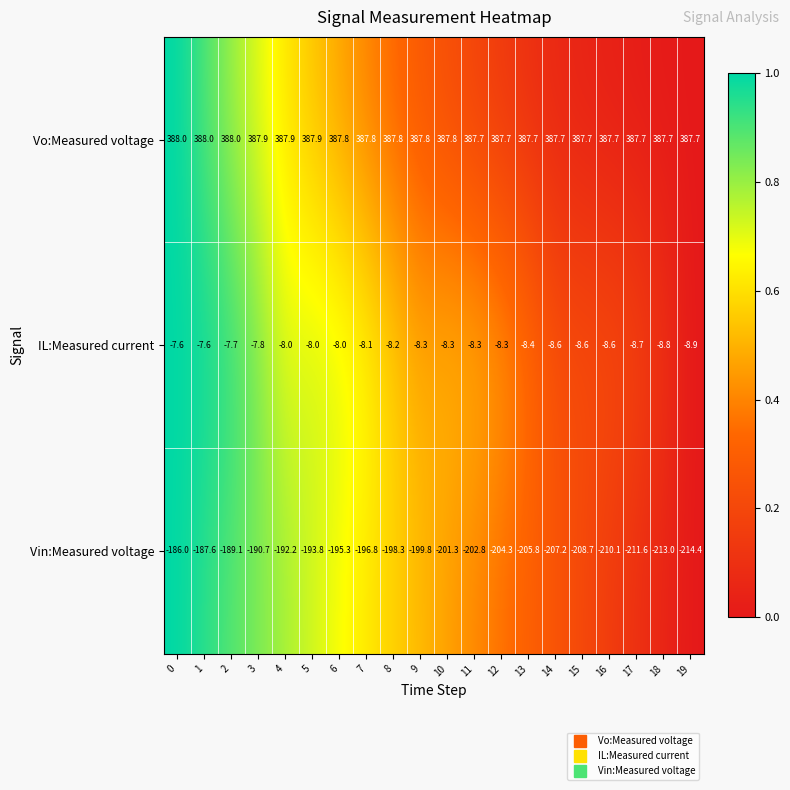

Count the Vo:Measured voltage values in the range 387 to 388.

20